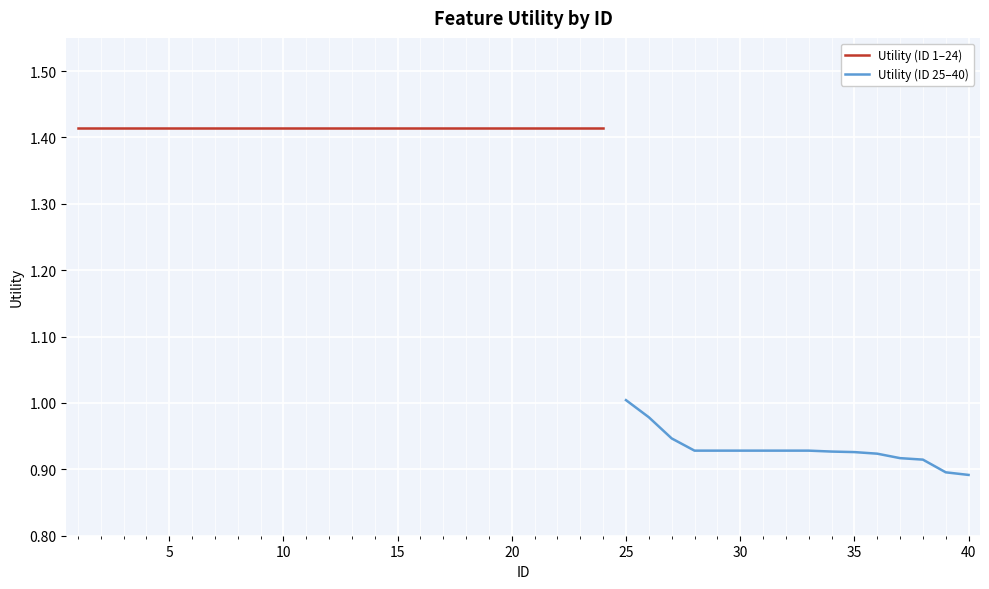

Where is the data nearest to the value 1?

25